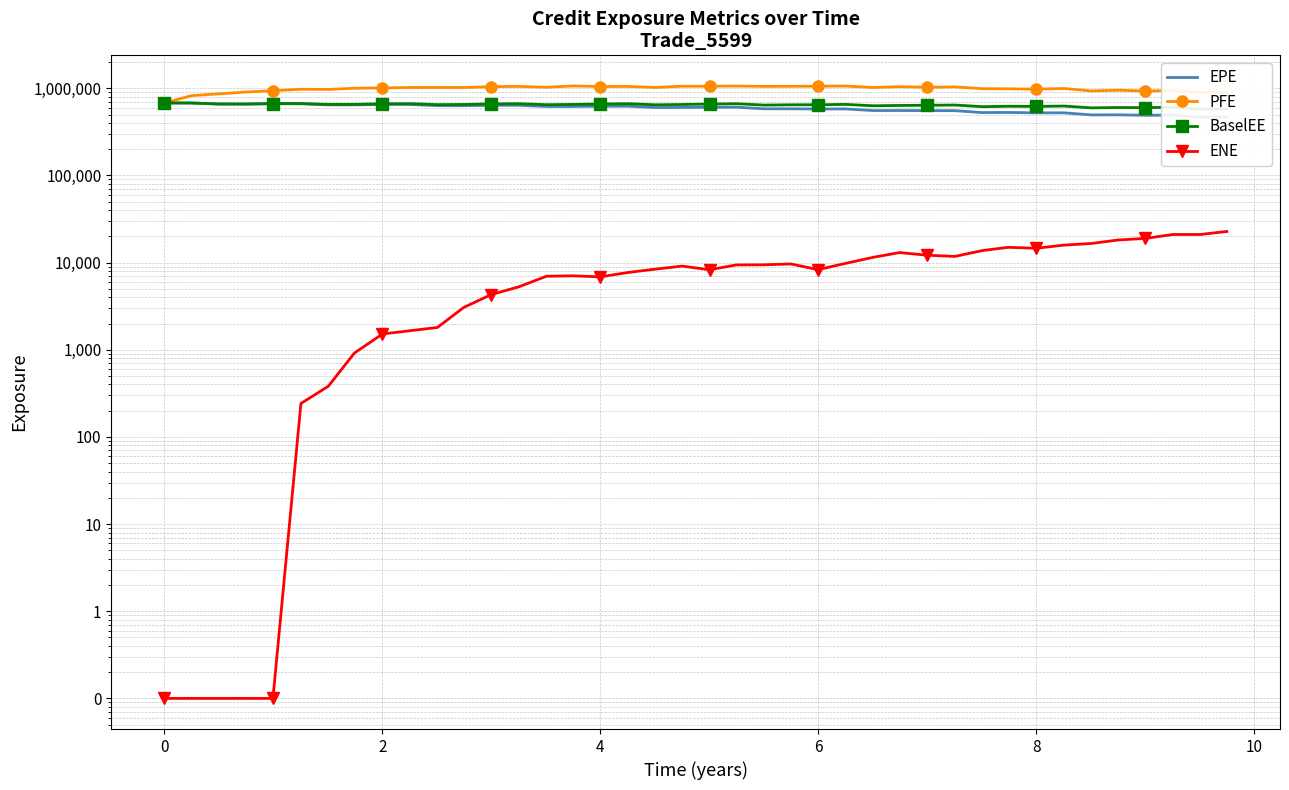

True or false: BaselEE and PFE intersect in this chart.

False